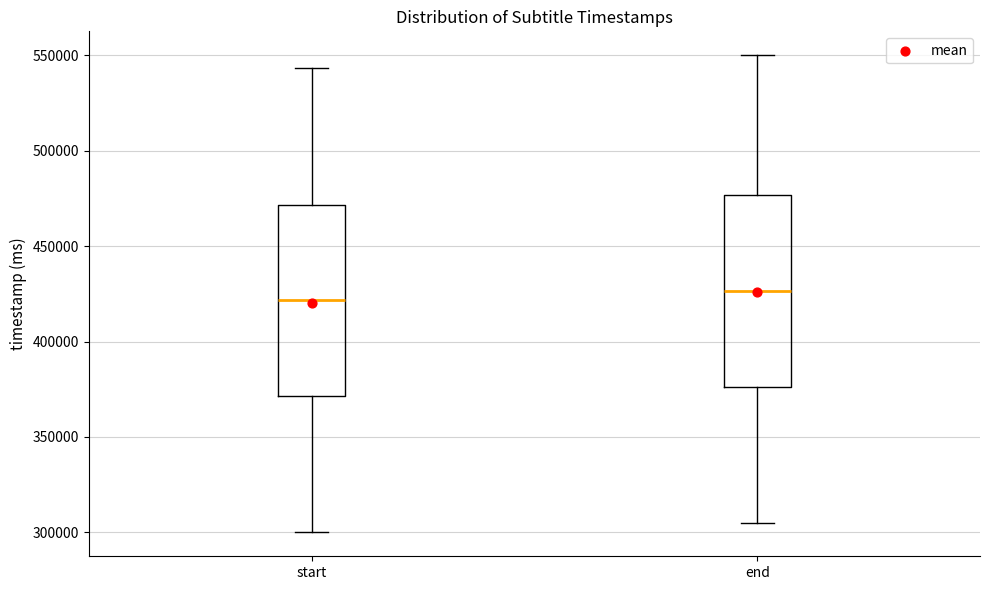

Reading left to right, transcribe this box plot: for each box, give where its median line is, the range the box spans, and where its two whiskers end, as read against the y-axis. The values are not printed on the chart, so give them approximately, as read against the axis.

start: median 420000, box 370000 to 470000, whiskers 300000 to 545000
end: median 425000, box 375000 to 475000, whiskers 305000 to 550000